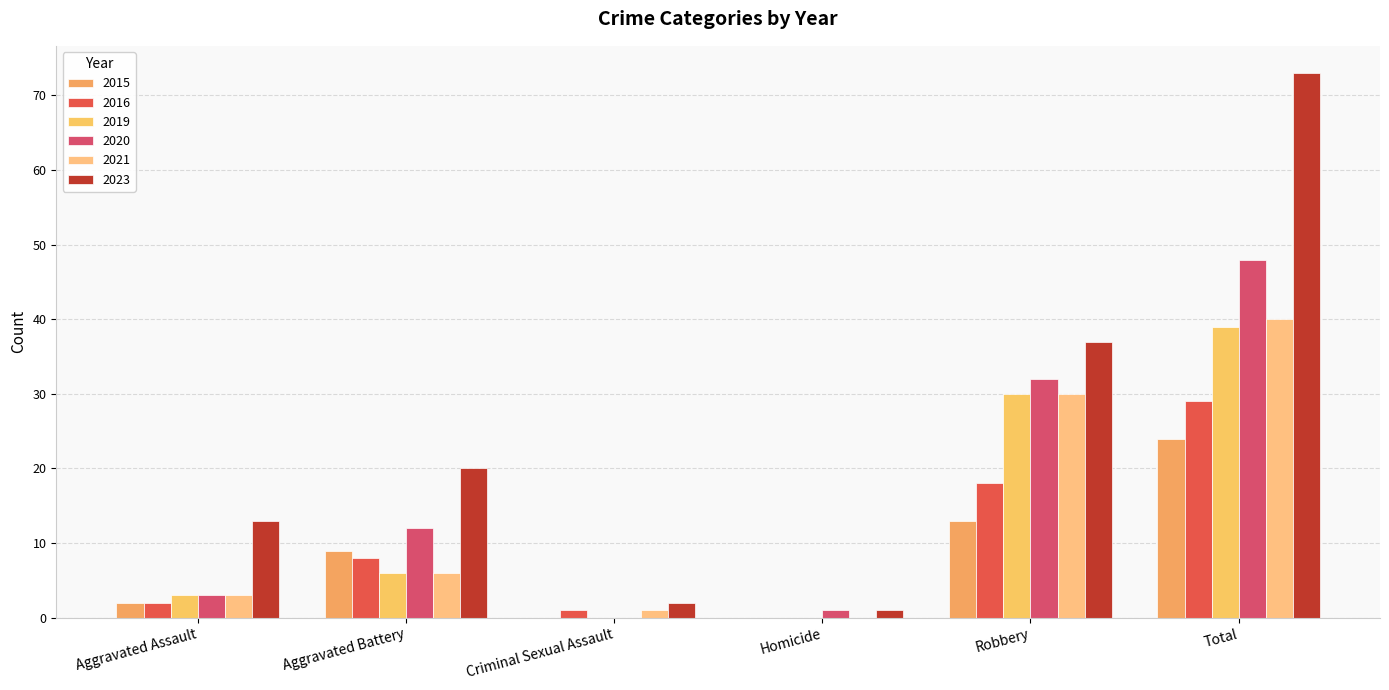

At which category is the sum across all series the highest?

Total